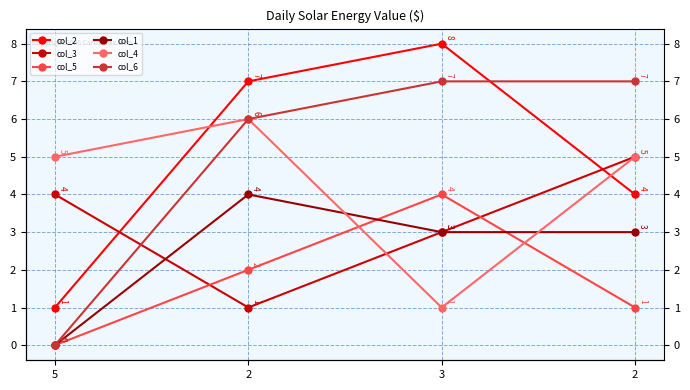

What is the label of the 4th point from the right?

5